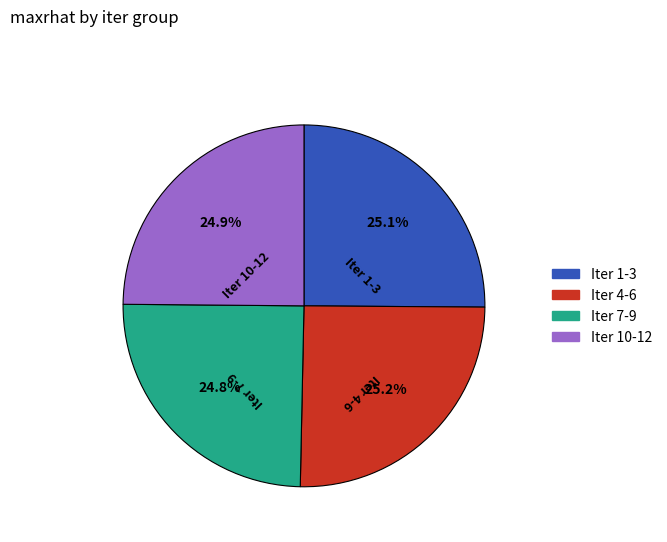

Approximately how many times larger is the value at Iter 10-12 compared to Iter 1-3?

1.0